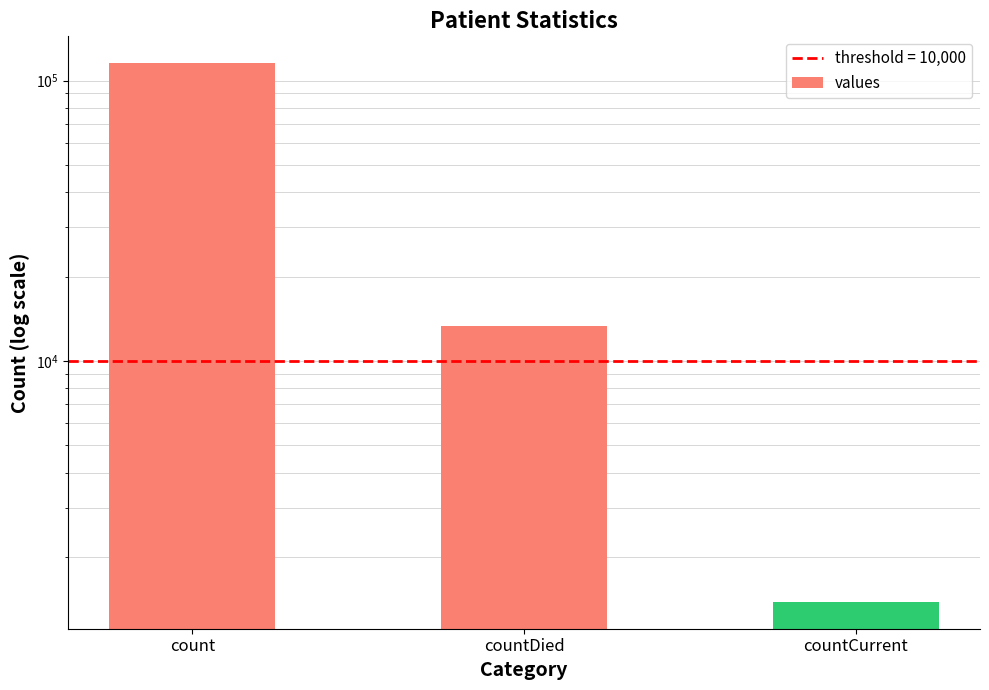

Rank the categories by value from lowest to highest.

countCurrent, countDied, count